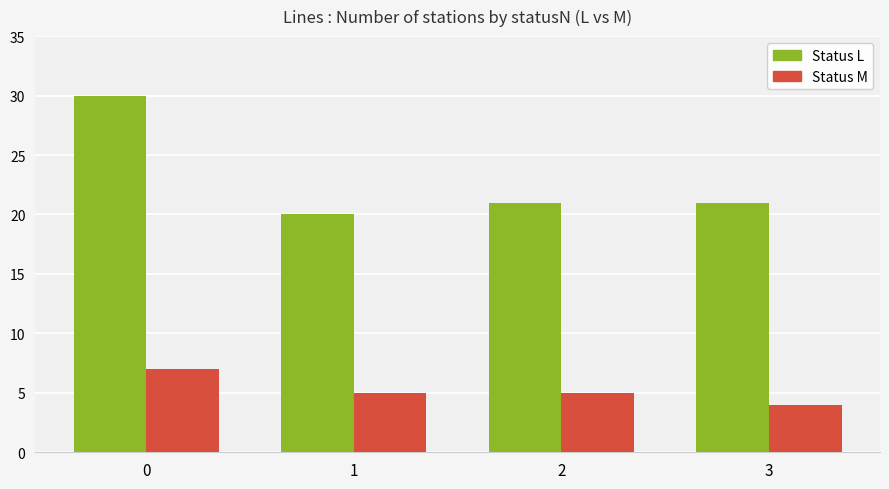

How many bars are there in each group?

2